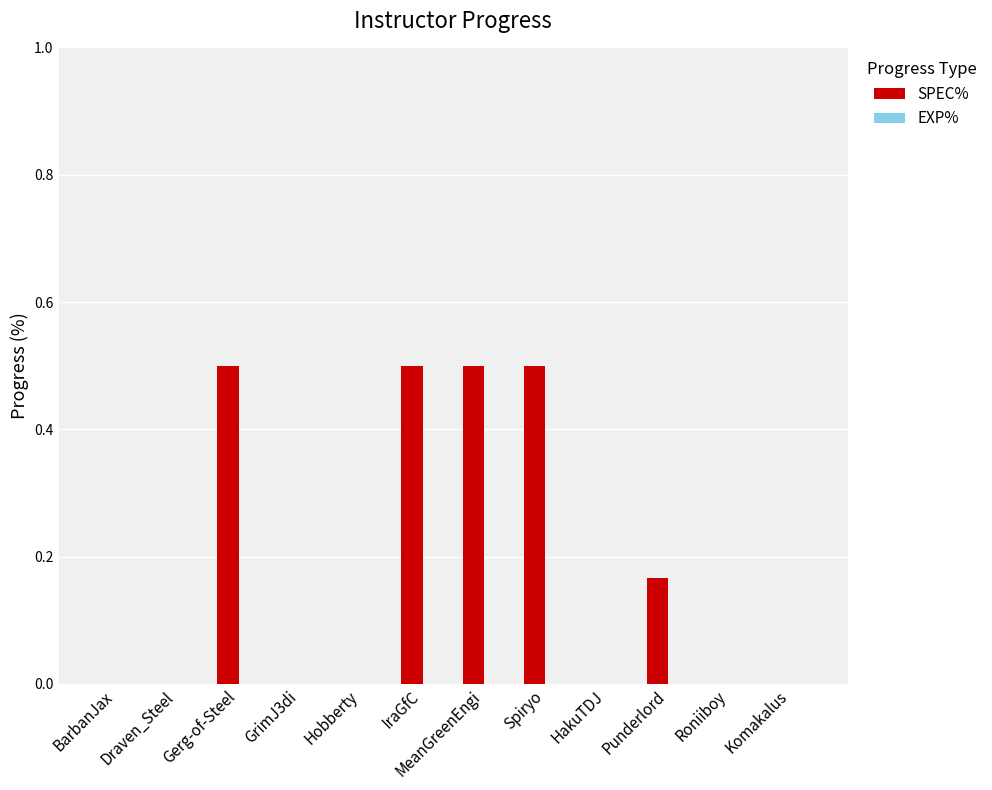

What is the change in value from Draven_Steel to Punderlord?

+0.2